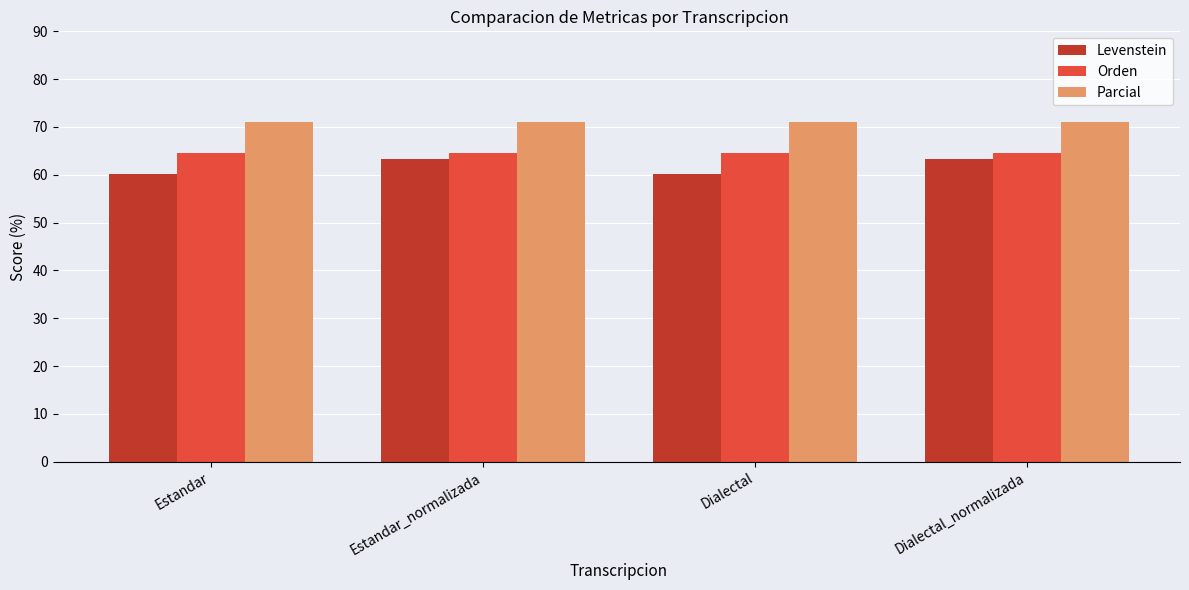

How many bars are there in total?

12